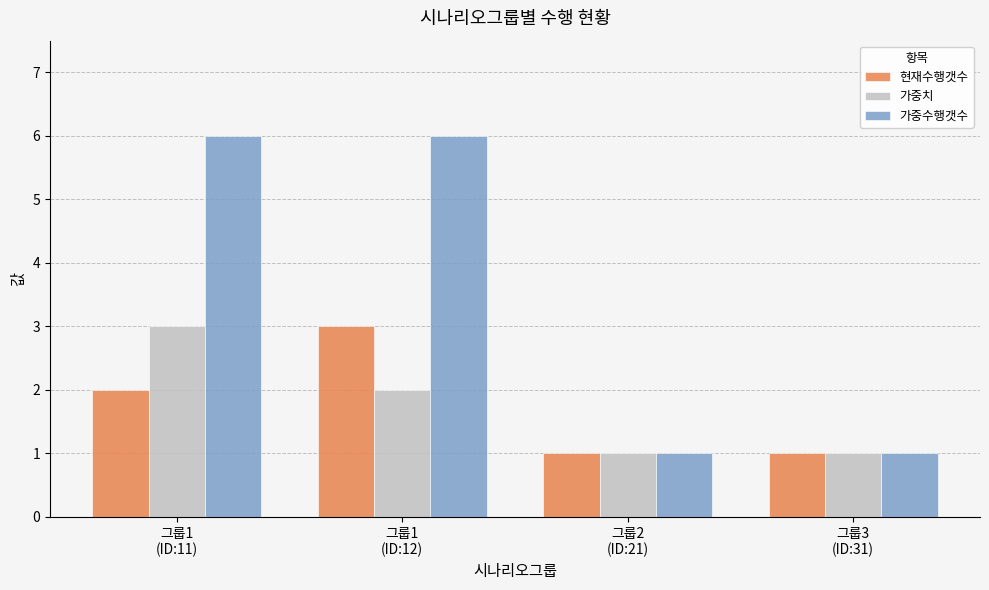

What is the difference between the highest and lowest values at 그룹1
(ID:11)?

4